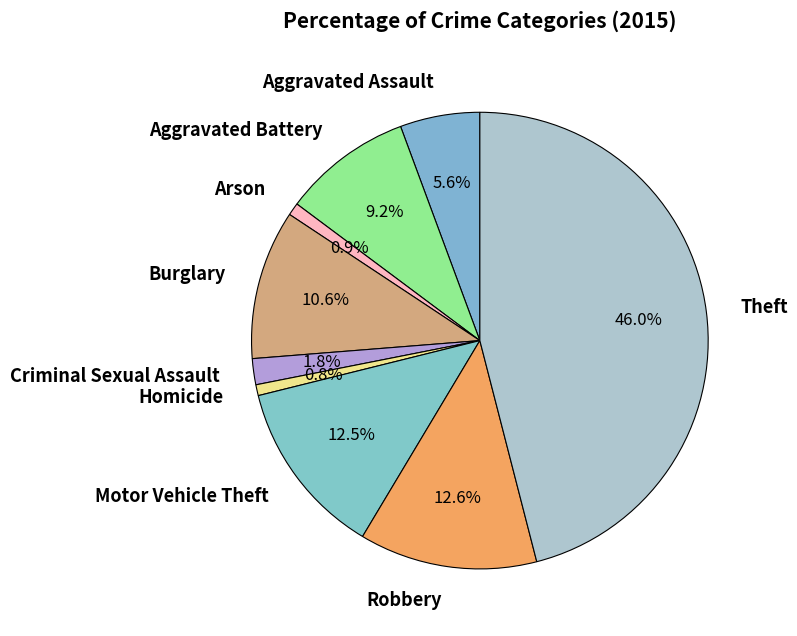

True or false: Homicide accounts for 1% of the total.

True